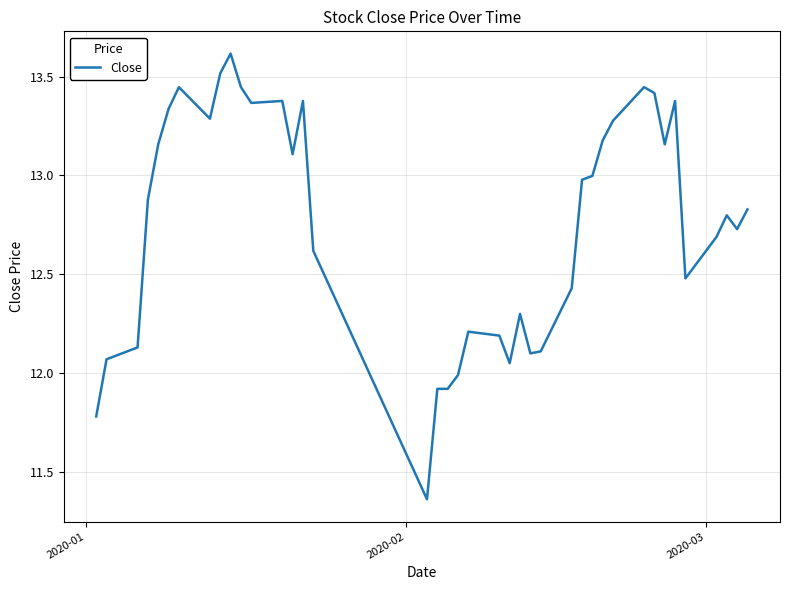

Count the number of values greater than 12.

35